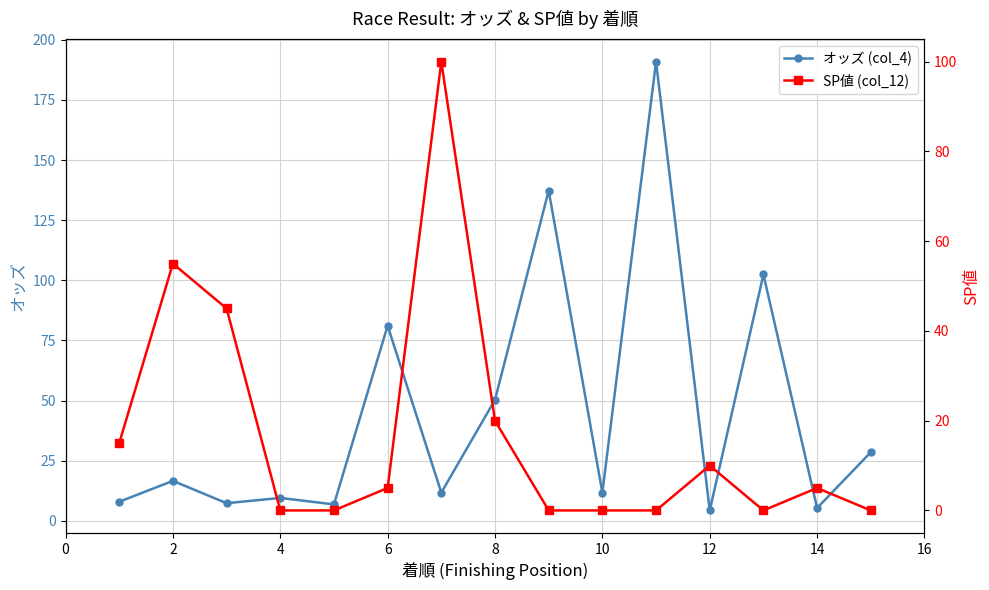

What is the difference between the maximum and second lowest values in the オッズ (col_4) series?

185.6